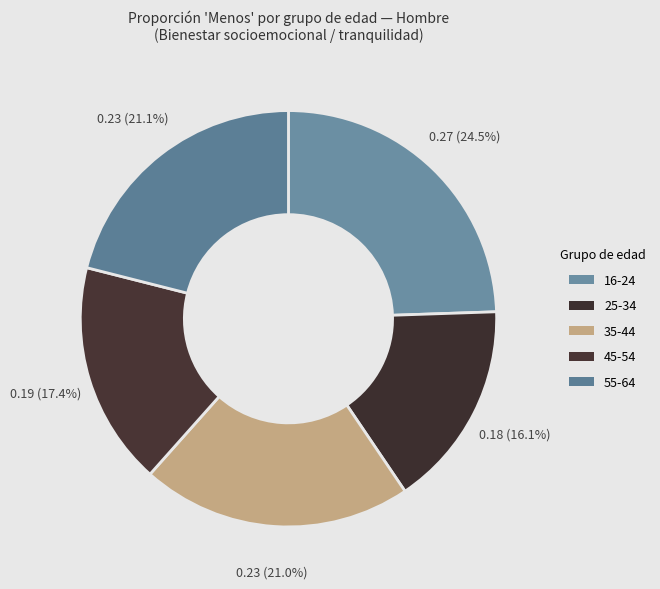

How many segments does this pie chart have?

5